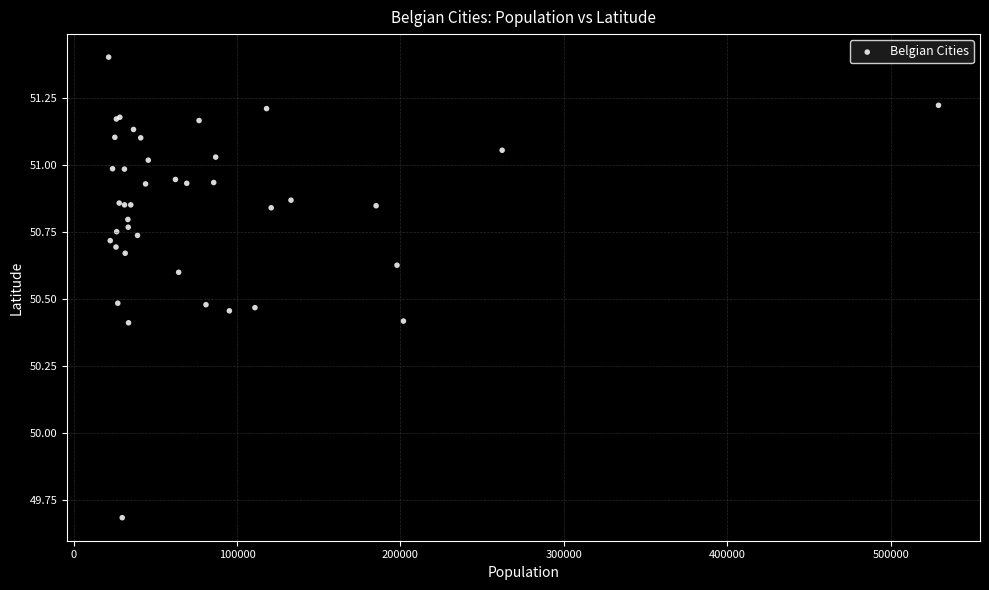

What Y value in the scatter plot is closest to 50?

49.7